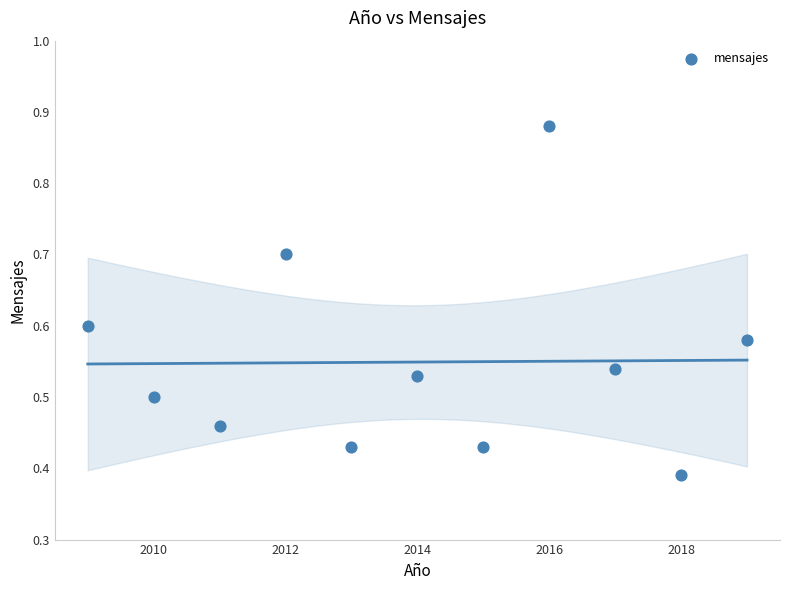

What is the average X value?

2014.0